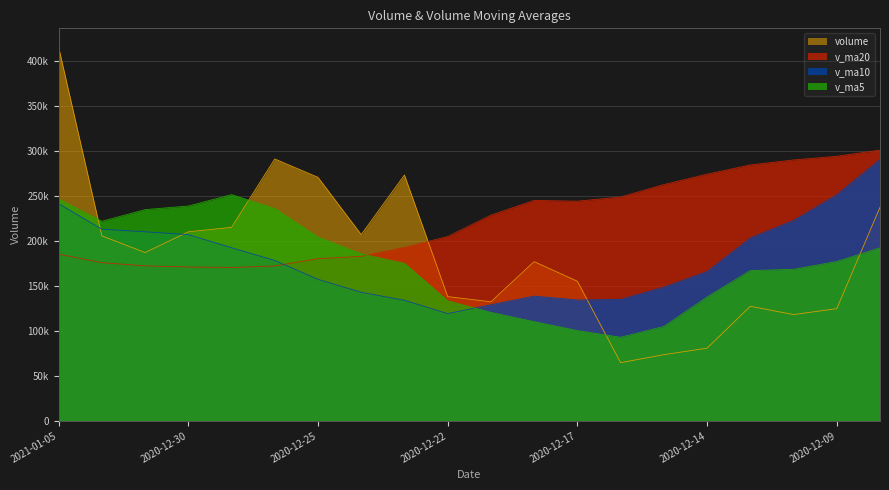

Which series has the largest total across all categories?

v_ma20